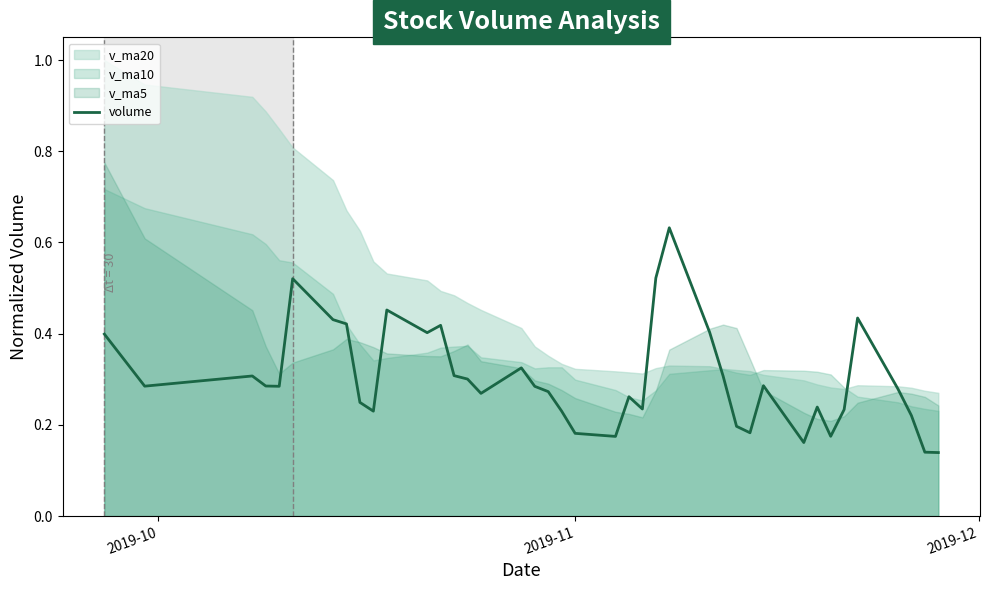

True or false: the data has more than 1 interior local peaks.

True